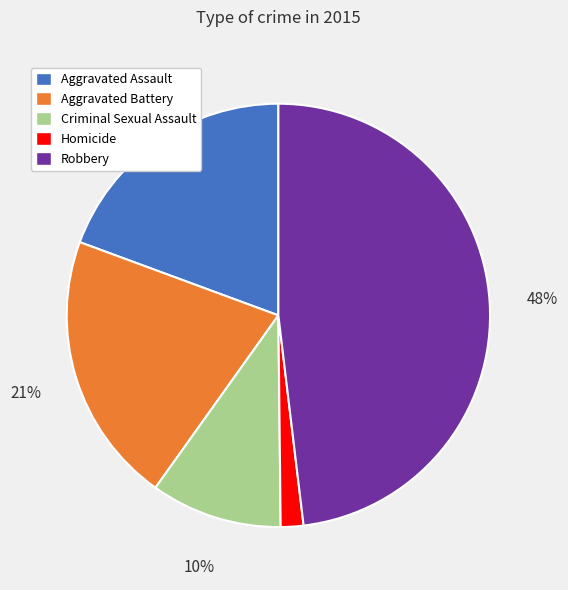

Is the sum of Criminal Sexual Assault and Homicide greater than half?

No